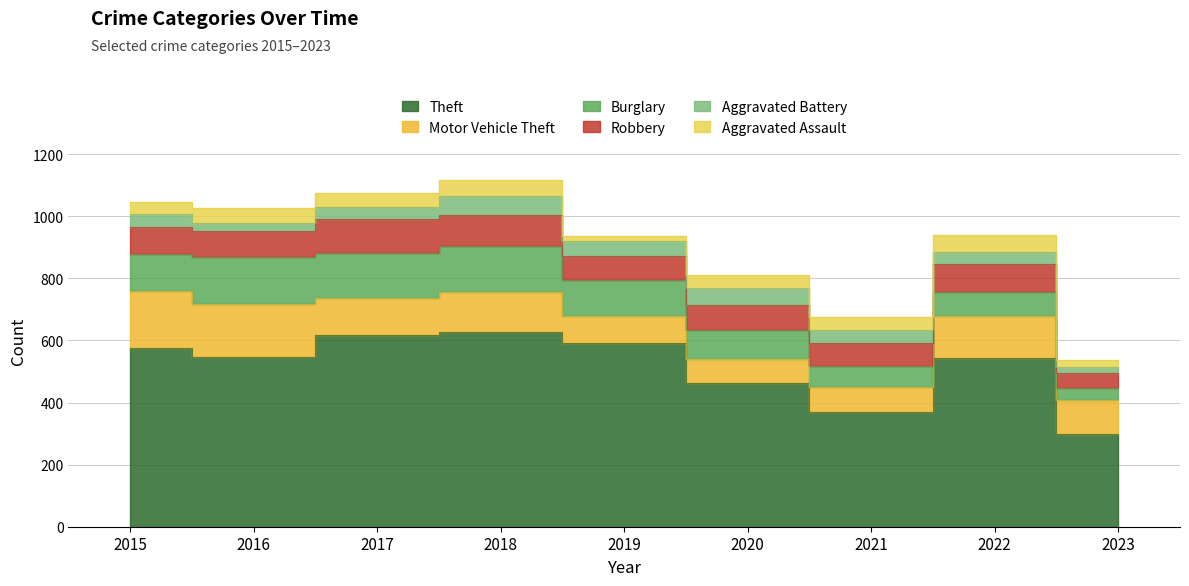

List the labels in order of Motor Vehicle Theft value, largest first.

2015, 2016, 2022, 2018, 2017, 2023, 2019, 2021, 2020